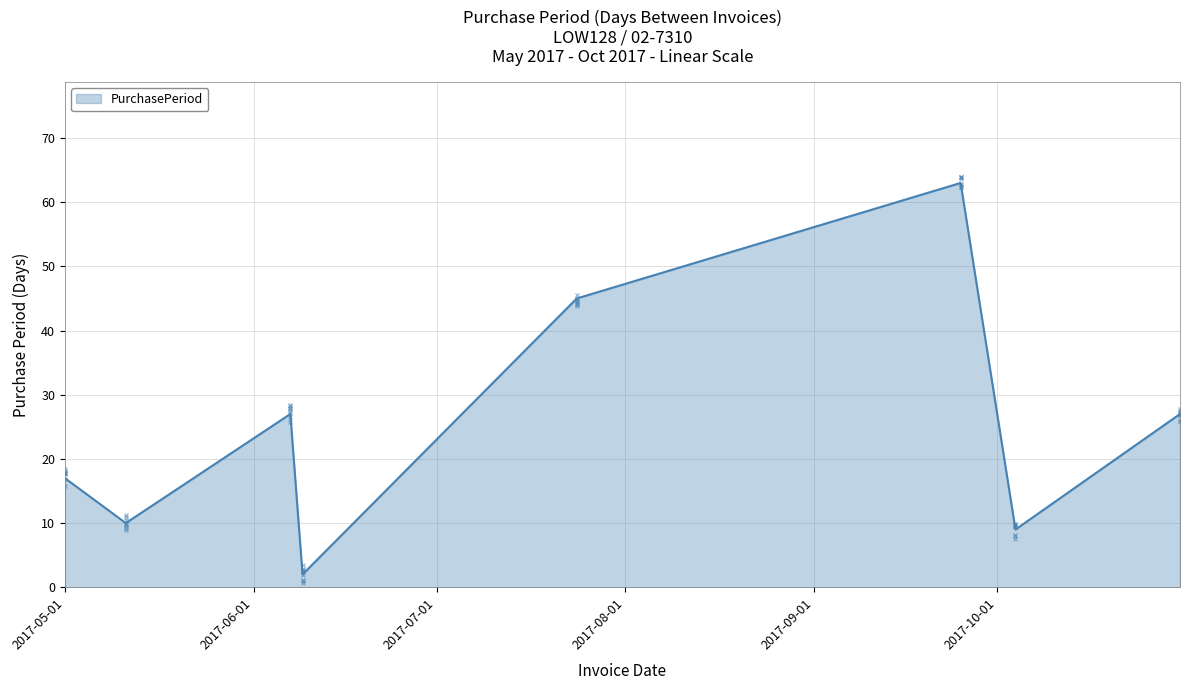

What is the difference between the second highest and minimum values?

43